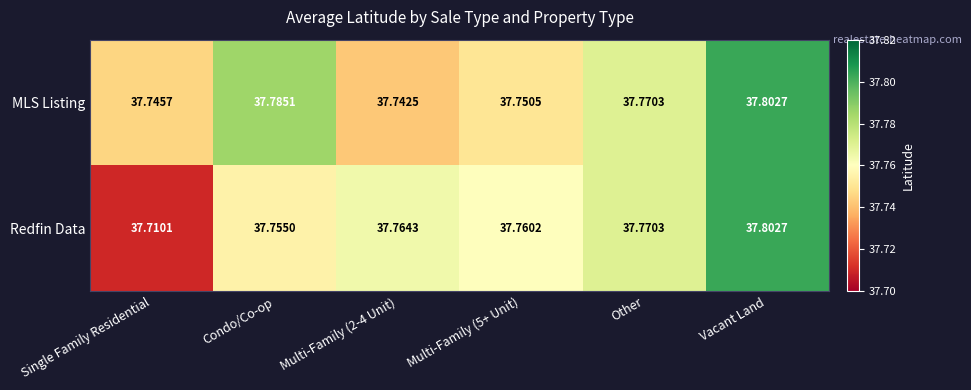

Where is Redfin Data nearest to the value 37?

Single Family Residential